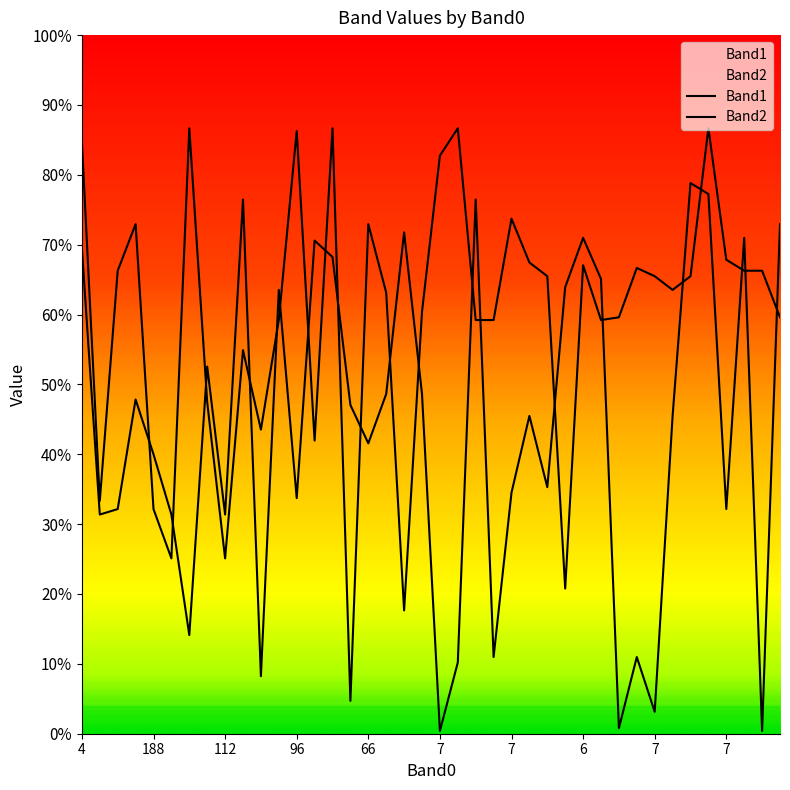

Which series ends up on top after the final intersection of Band2 and Band1?

Band1